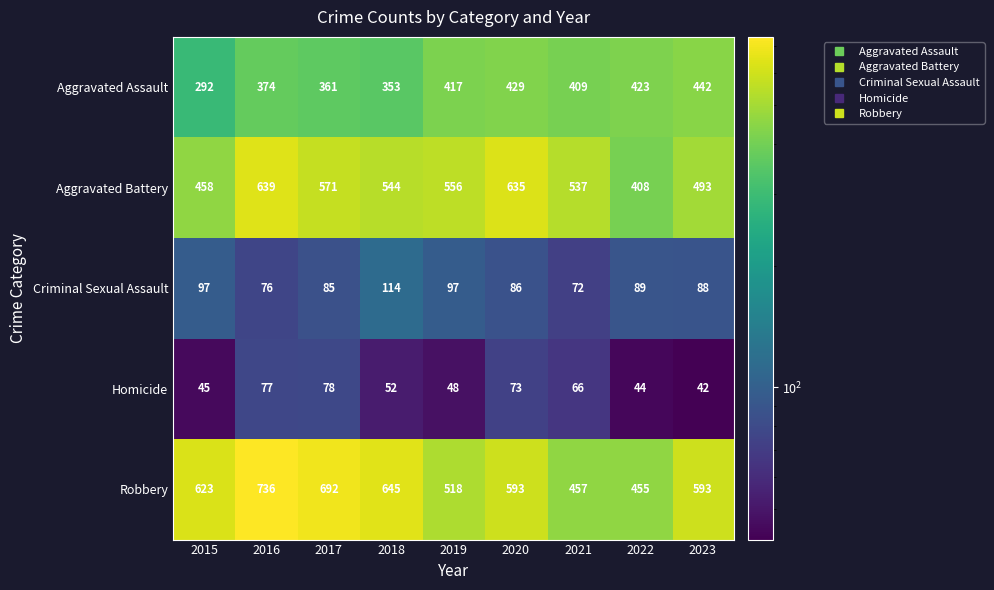

Which label corresponds to the largest value in the chart?

2016